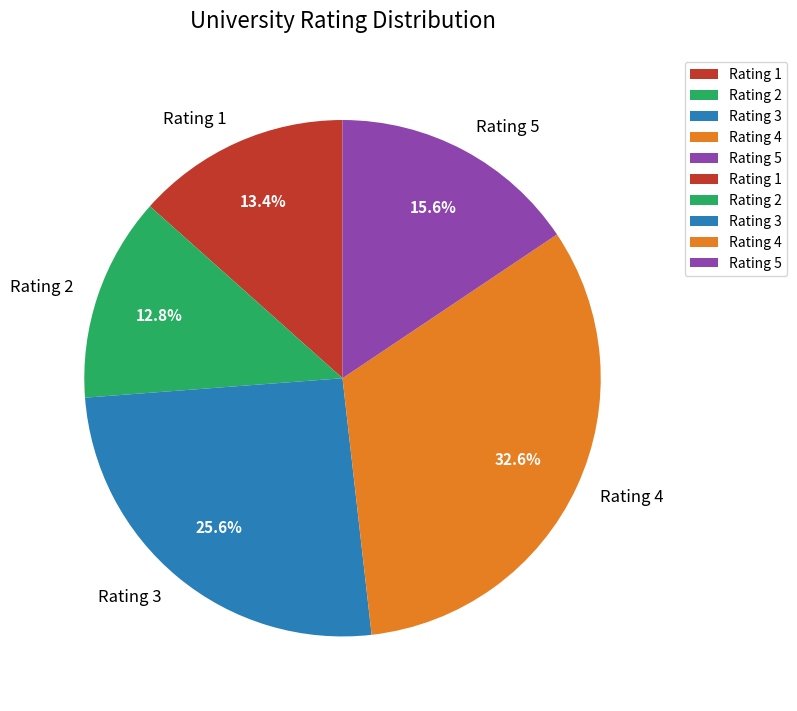

Do Rating 1 and Rating 2 together represent more than half of the pie?

No